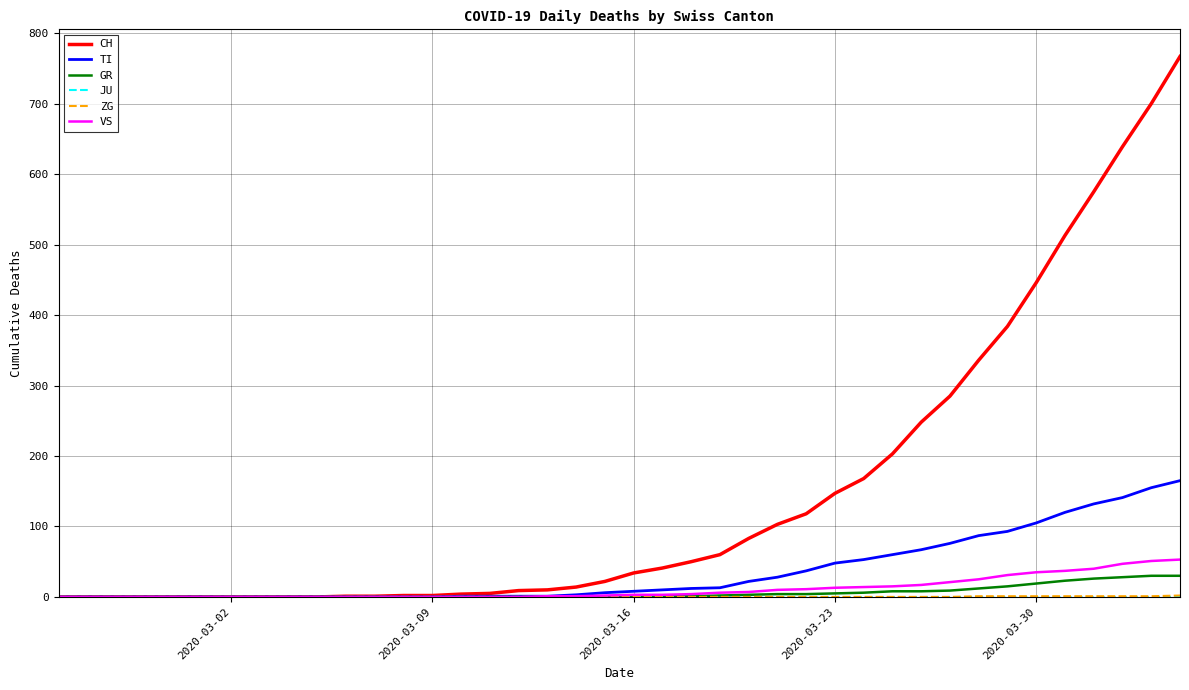

Does the chart have visible grid lines?

Yes